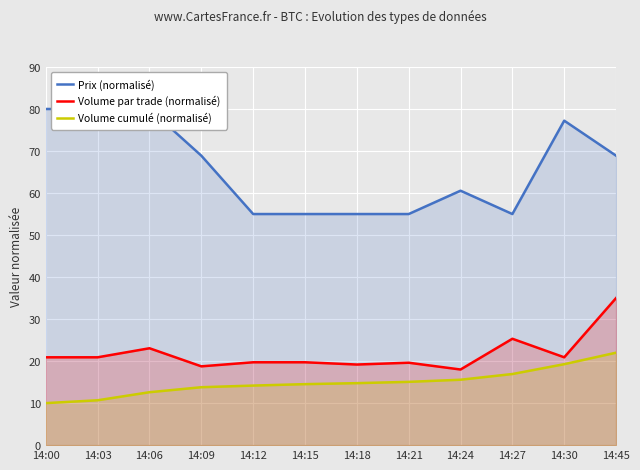

True or false: Volume cumulé (normalisé) and Prix (normalisé) intersect in this chart.

False